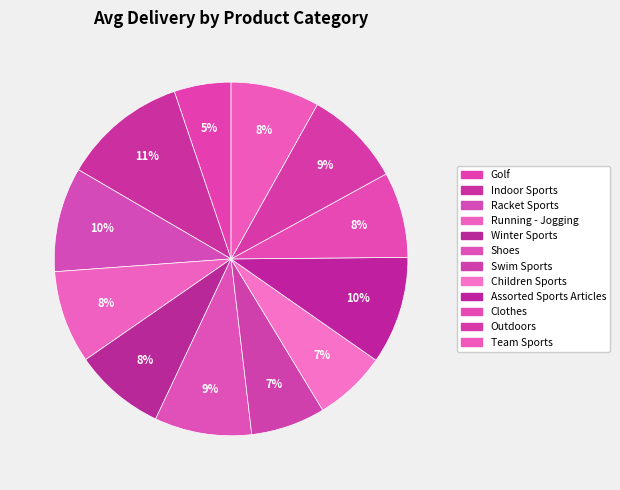

Count the number of slices in the pie.

12